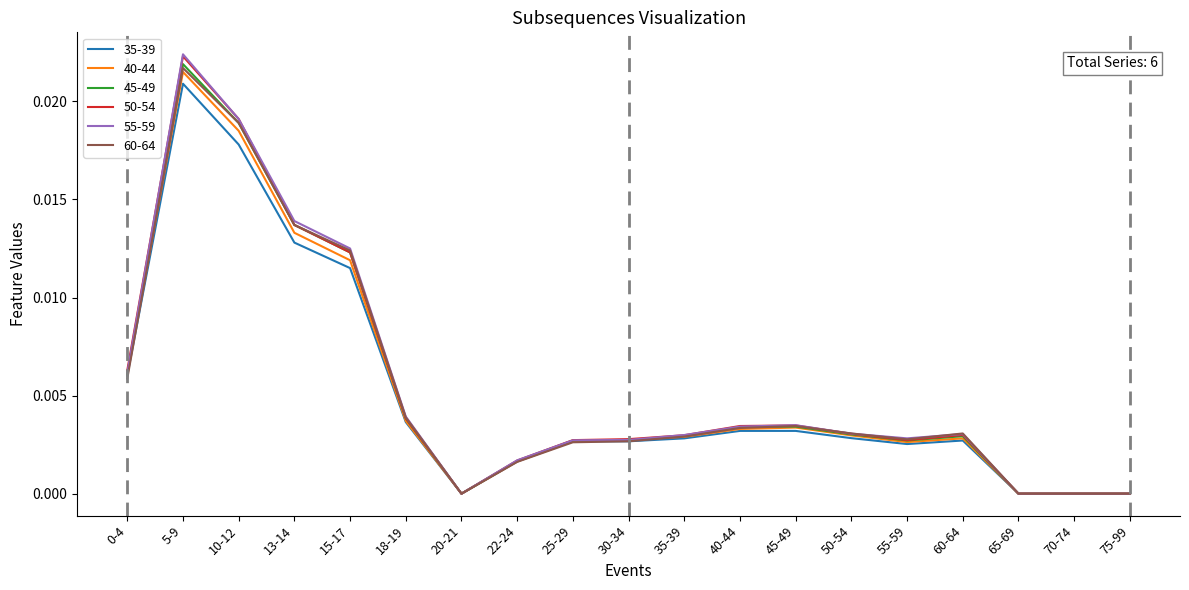

At which label does 50-54 reach its peak?

5-9